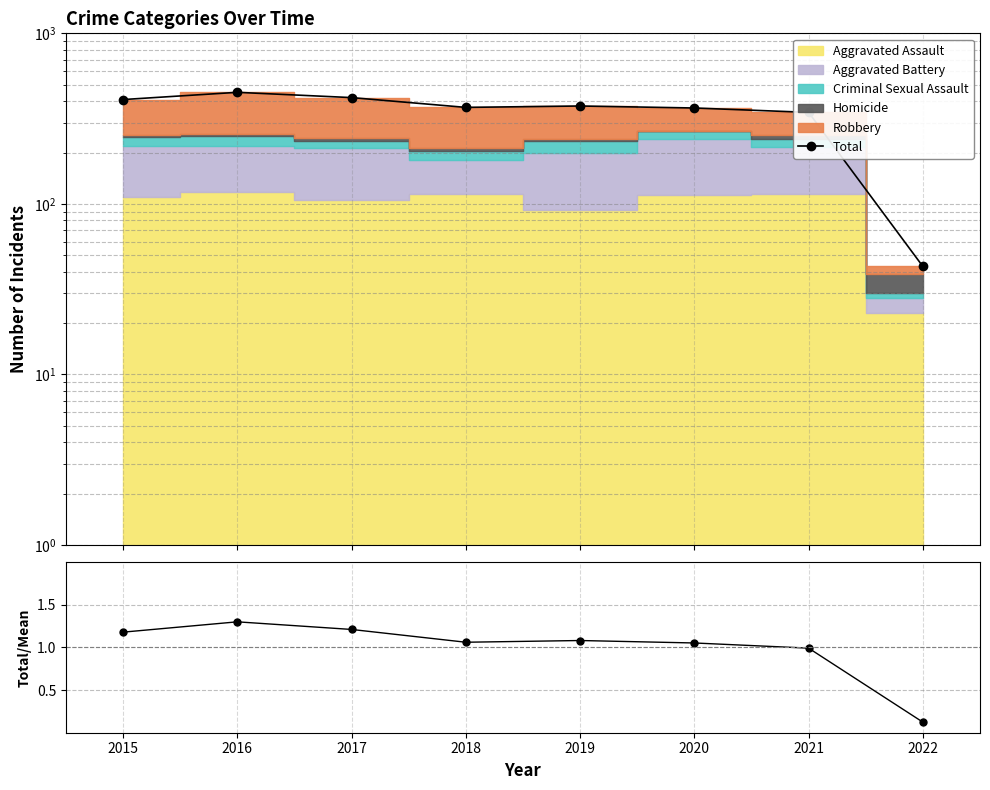

What is the minimum value for Total/Mean?

0.1